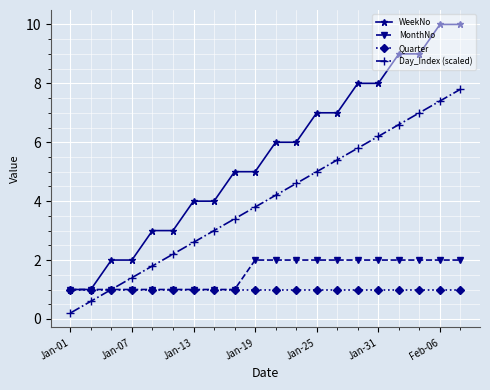

What is the value of the Day_Index (scaled) point at the 10th from the left?

3.8